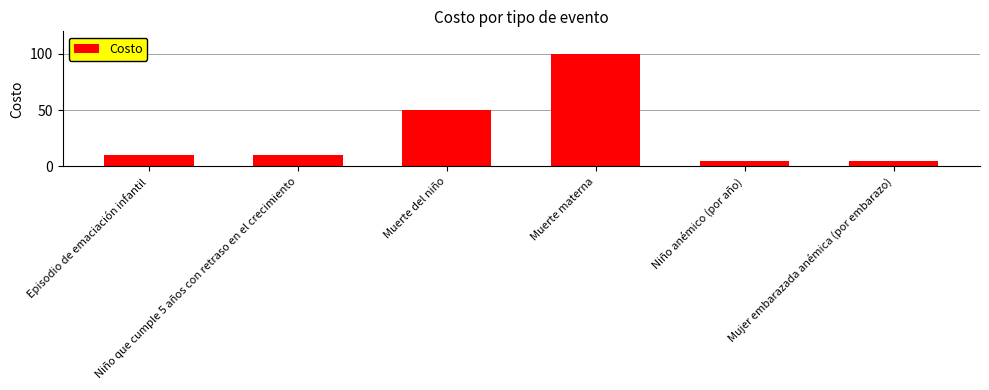

What is the difference between the second highest and minimum values?

45